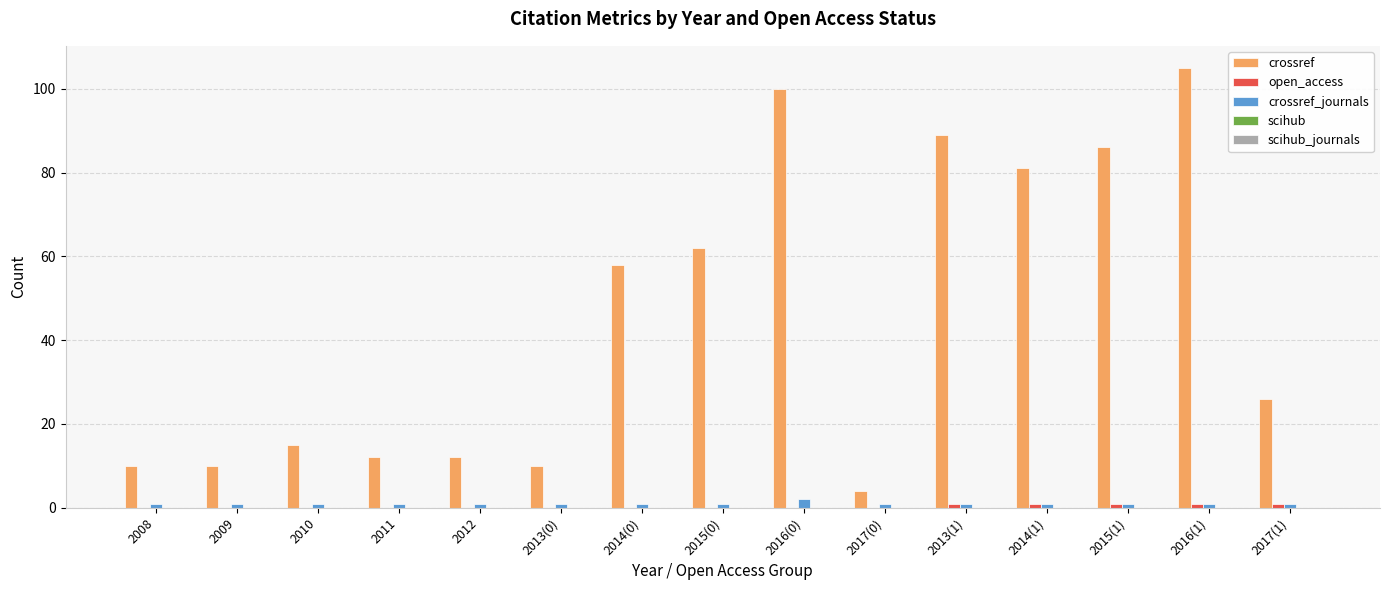

Is the value of crossref_journals at 2013(1) greater than the value of crossref at 2017(1)?

No